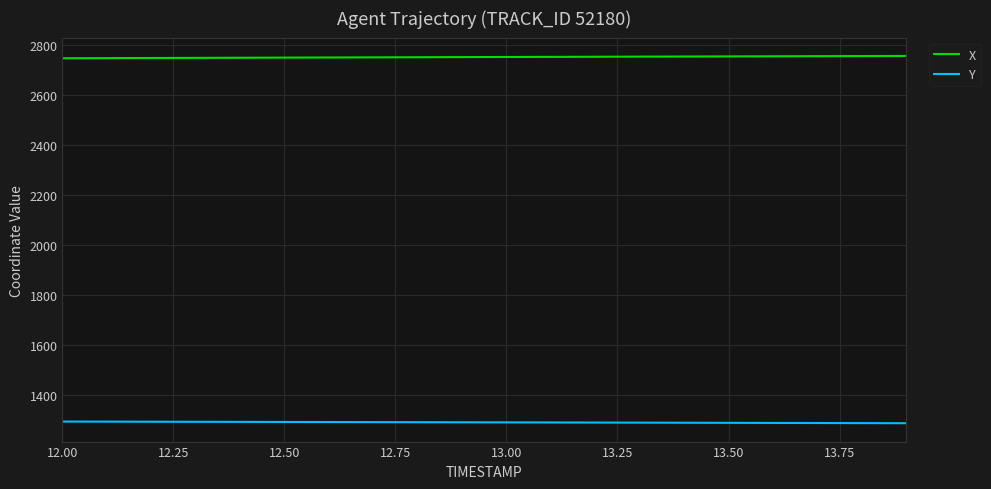

What is the maximum value shown in the chart?

2756.2